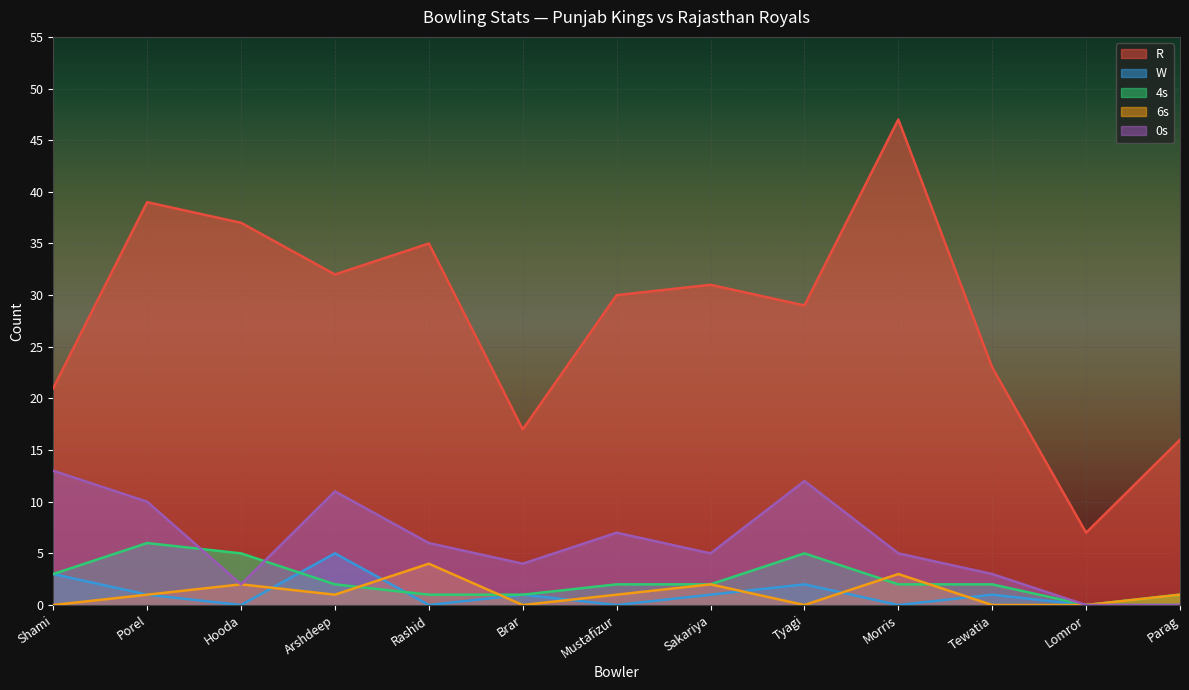

Is it true that R equals 16 at Parag?

True